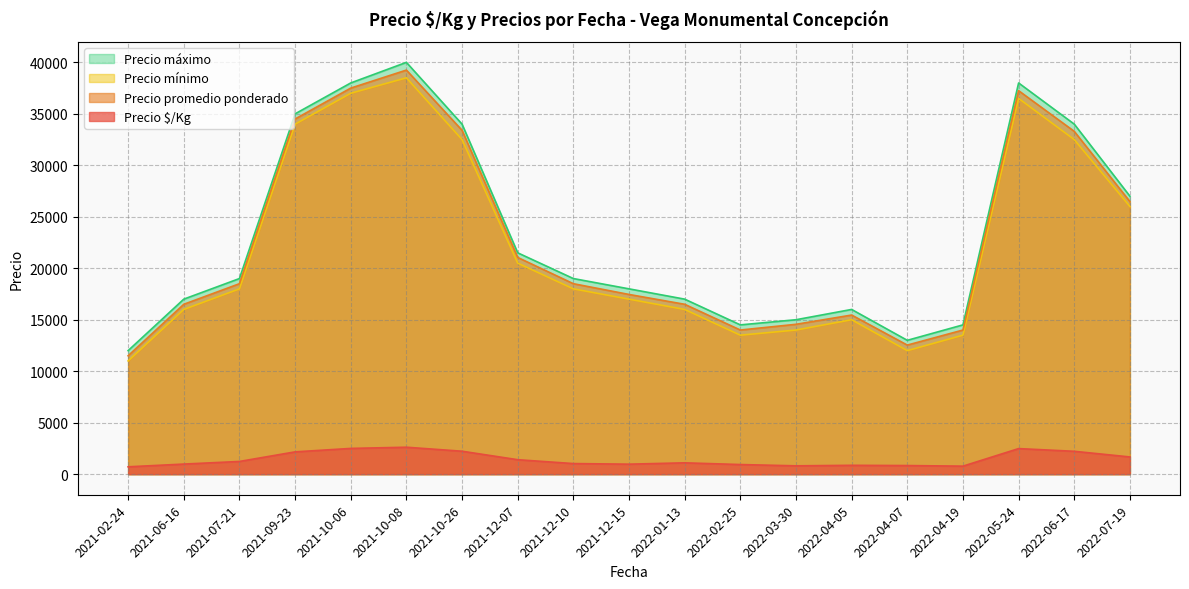

At which label is Precio promedio ponderado closest to 25375?

2022-07-19